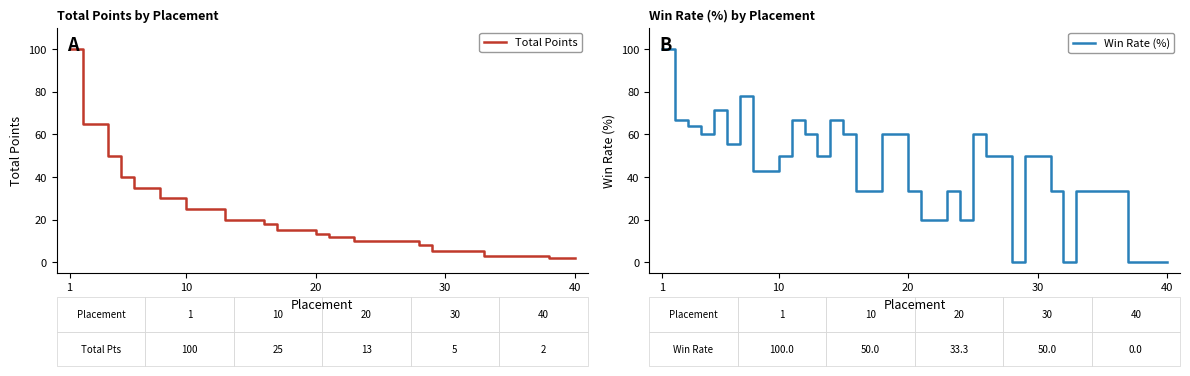

What is the maximum value for Total Points?

100